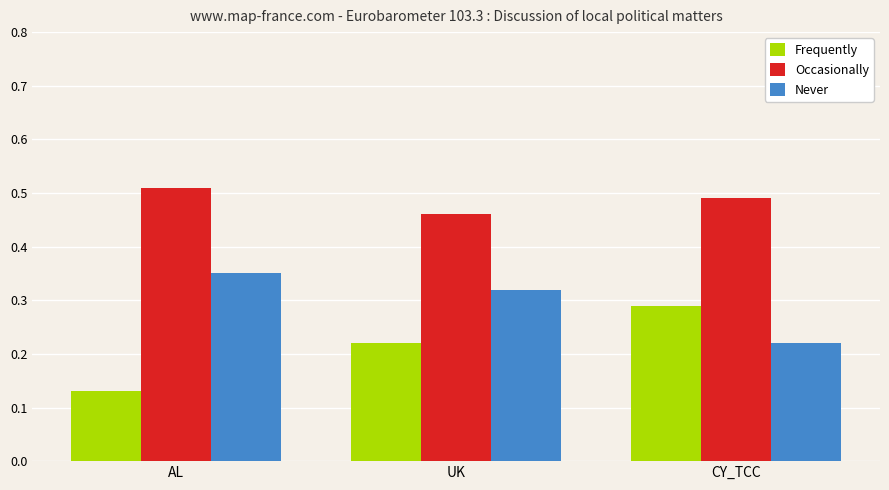

List the series in order of their peak value, lowest first.

Frequently, Never, Occasionally